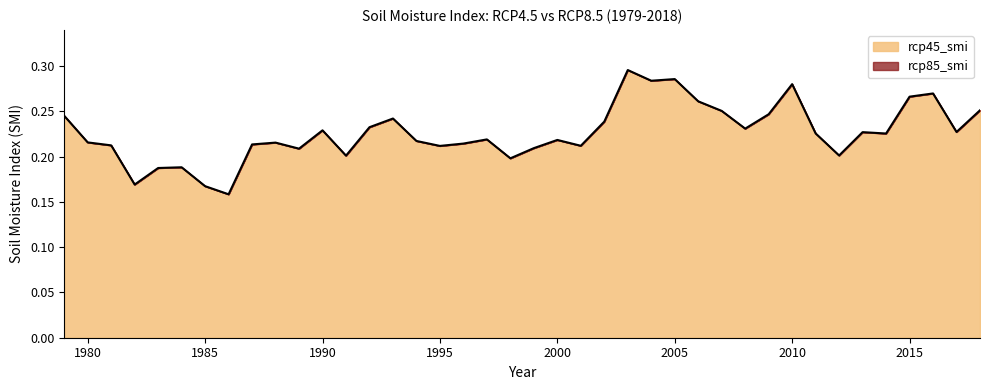

Which category has the highest value across all series?

2003